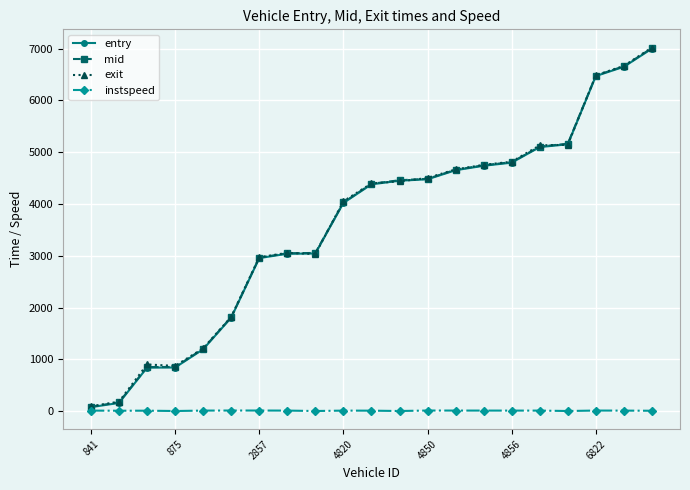

How many lines are shown in the chart?

4